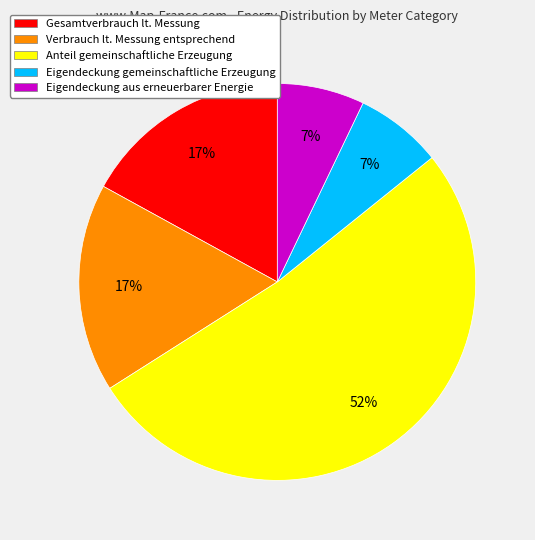

What is the largest slice in the pie chart?

Anteil gemeinschaftliche Erzeugung